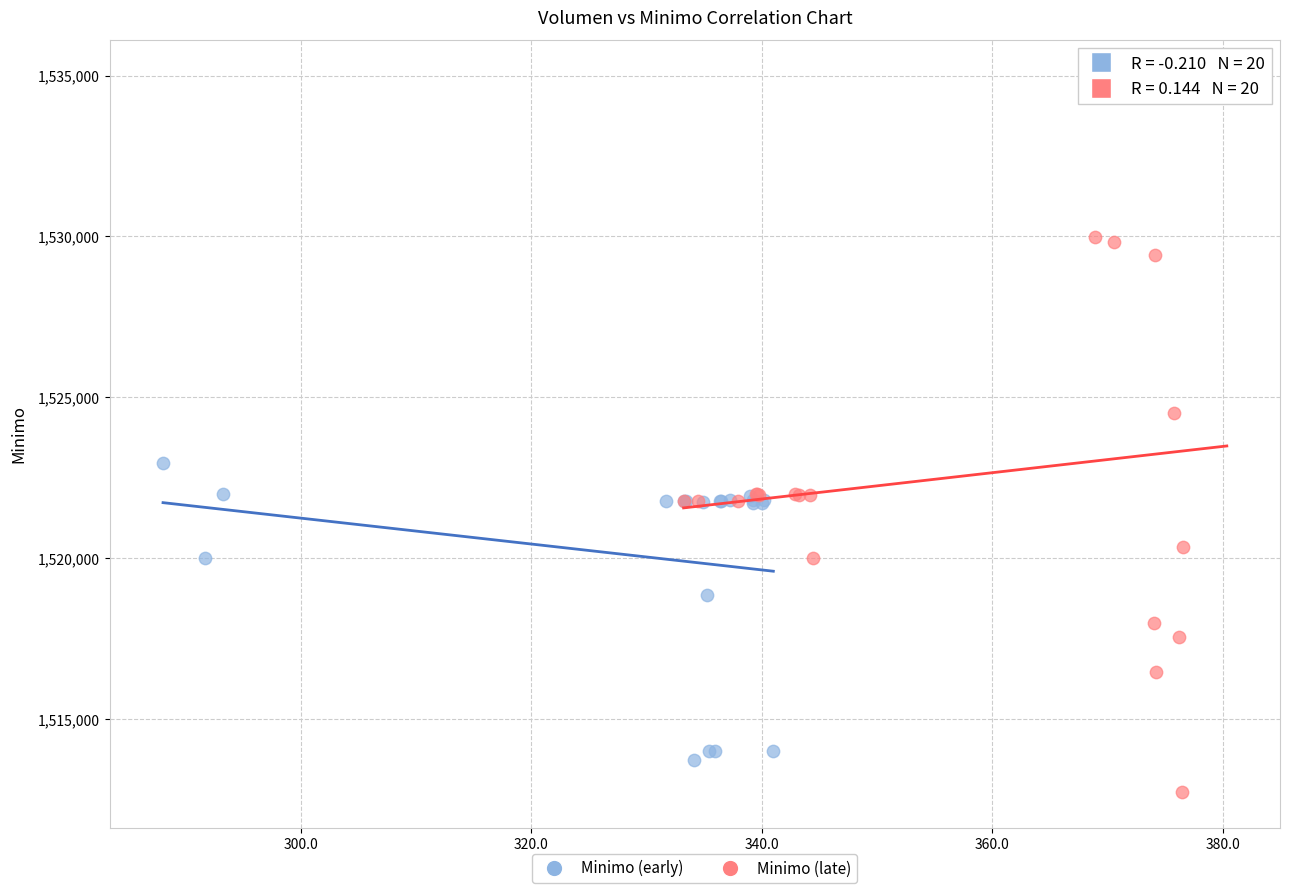

What are all the series names shown in the legend?

Minimo (early), Minimo (late)